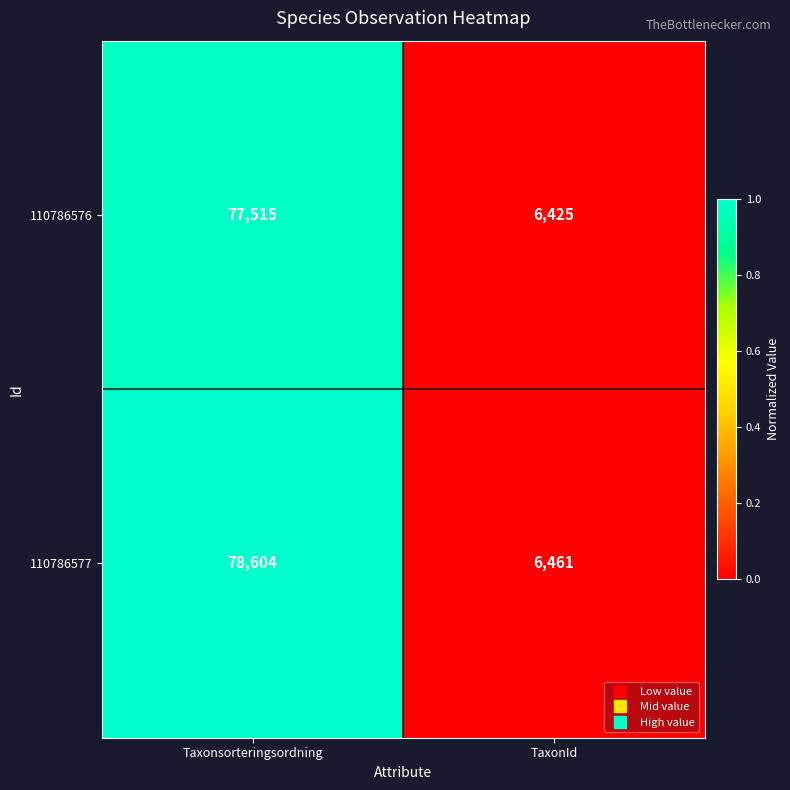

The 110786576 series shows 3511 at TaxonId. True or false?

False